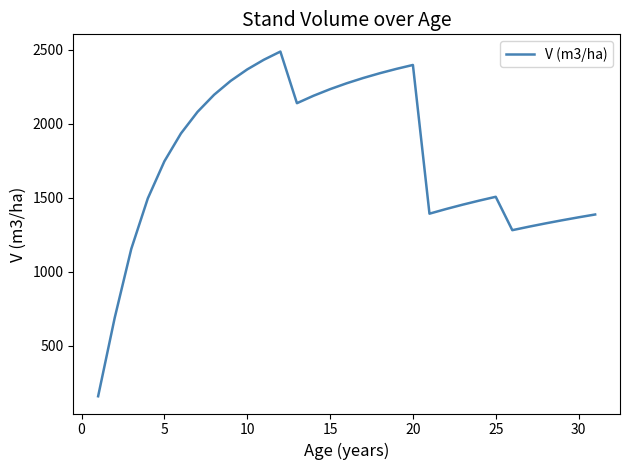

How many categories are shown in the chart?

31